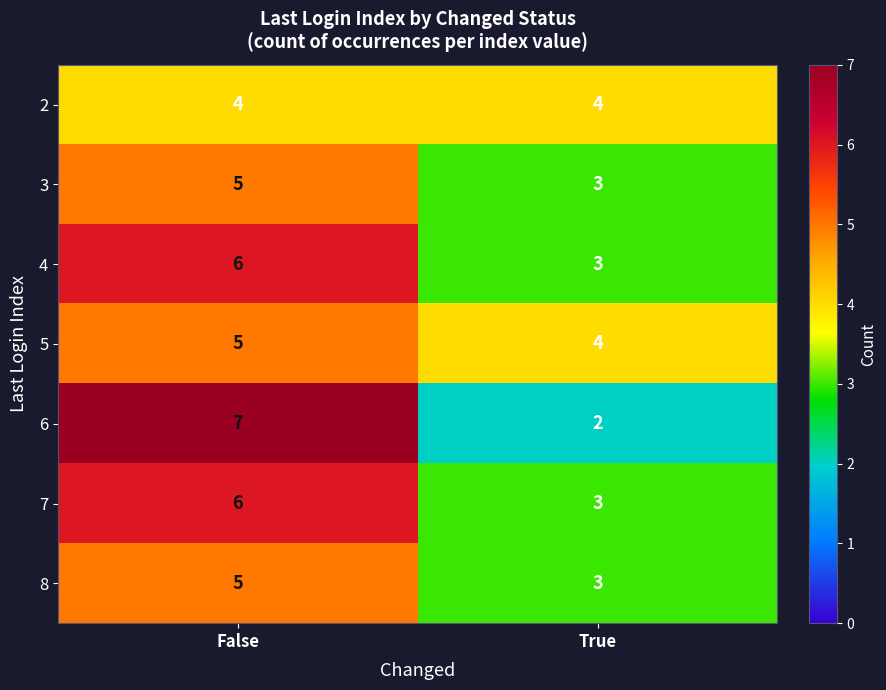

Reading left to right, what are all the values shown in this chart?

2: 4	4
3: 5	3
4: 6	3
5: 5	4
6: 7	2
7: 6	3
8: 5	3